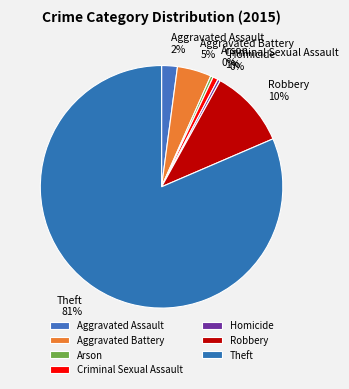

Is it true that Aggravated Assault is 2% of the pie?

True